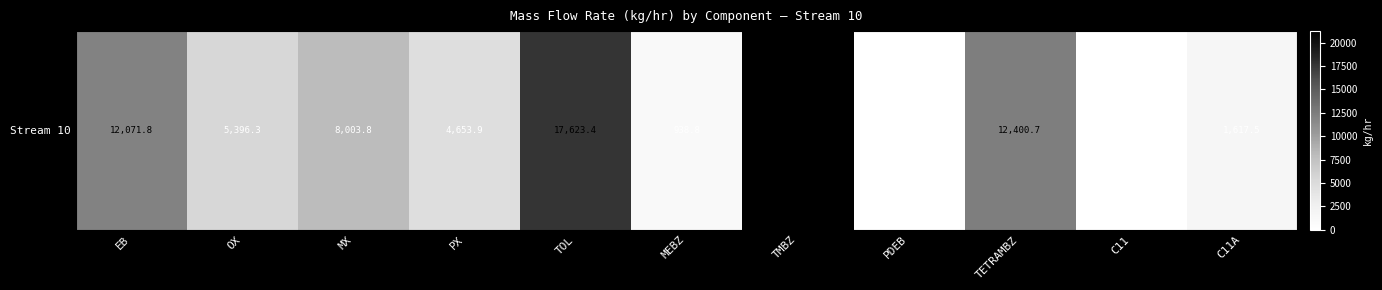

Reading left to right, list all the values displayed in this chart.

12071.8	5396.3	8003.8	4653.9	17623.4	938.8	21226.4	0.0	12400.7	0.0	1617.5